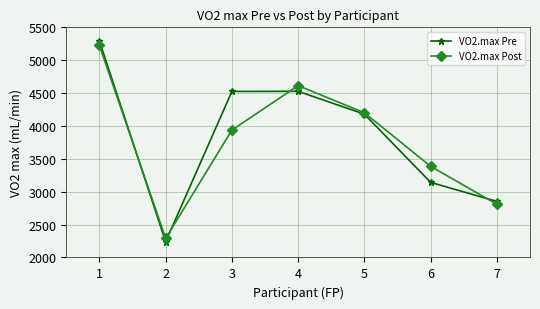

Is the value of VO2.max Pre at 3 greater than the value of VO2.max Post at 3?

Yes